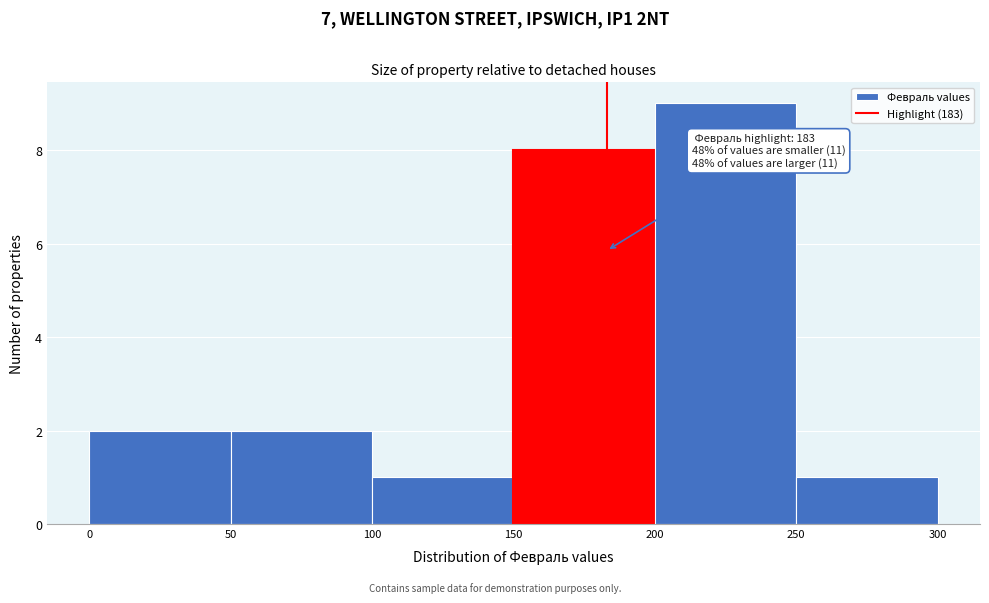

Over which range of the x-axis is the bar tallest?

200 to 250